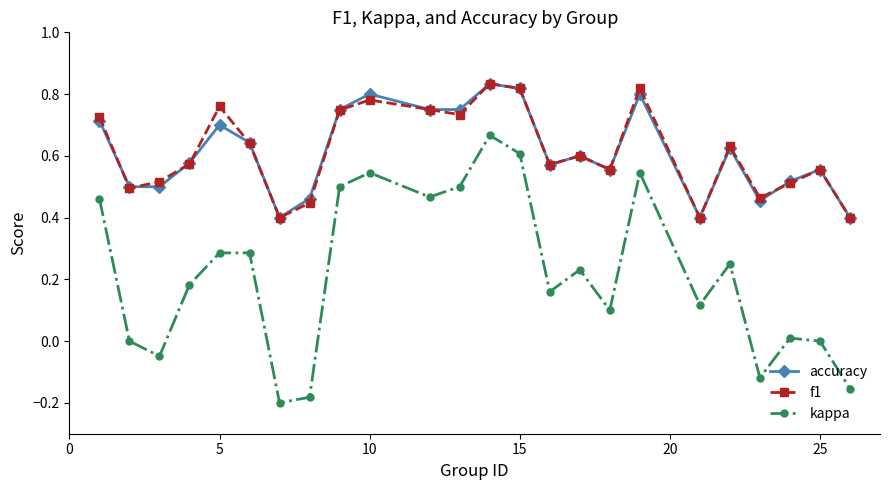

Which series has the largest range (max minus min)?

kappa